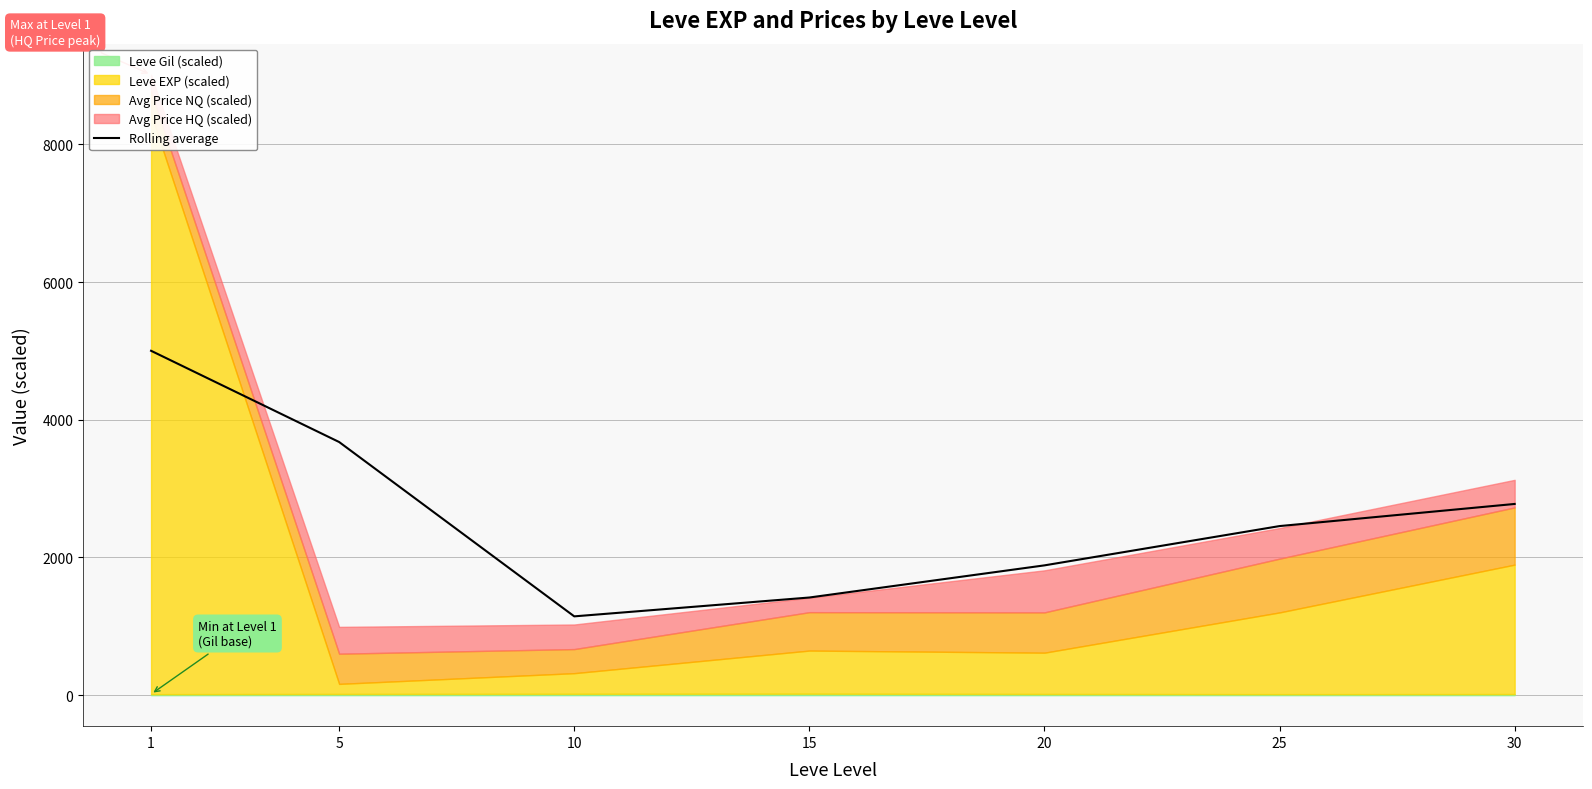

What is the change in value from 1 to 15?

-3583.3